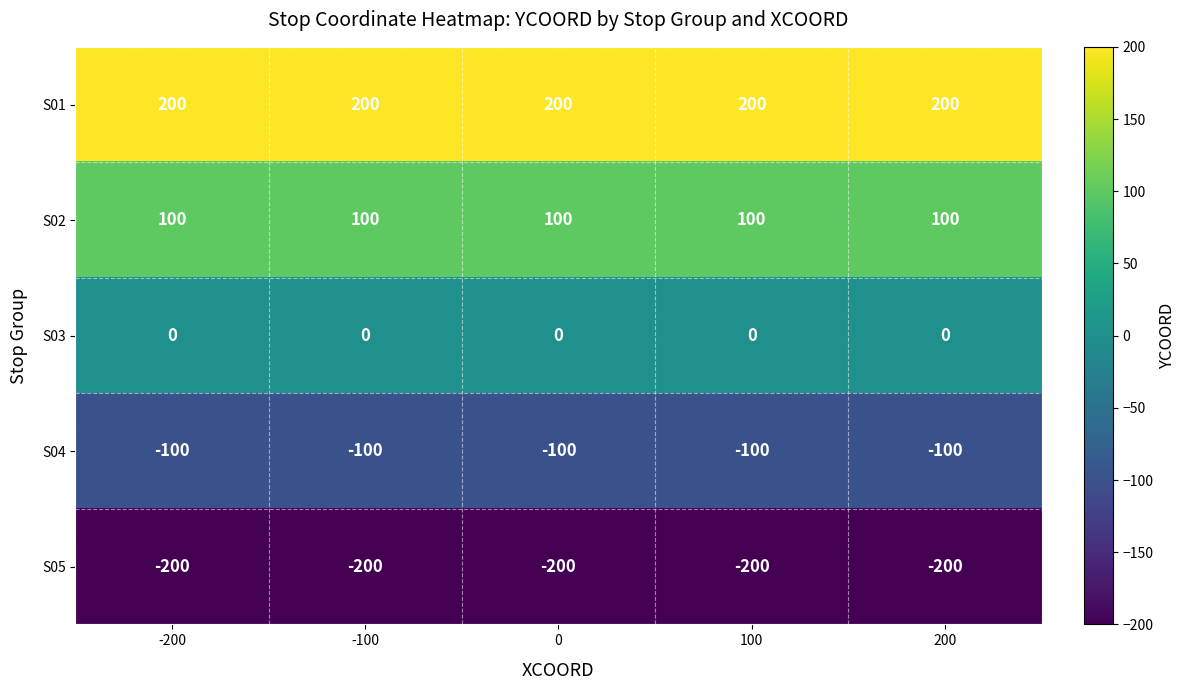

What is the sum of all S04 values?

-500